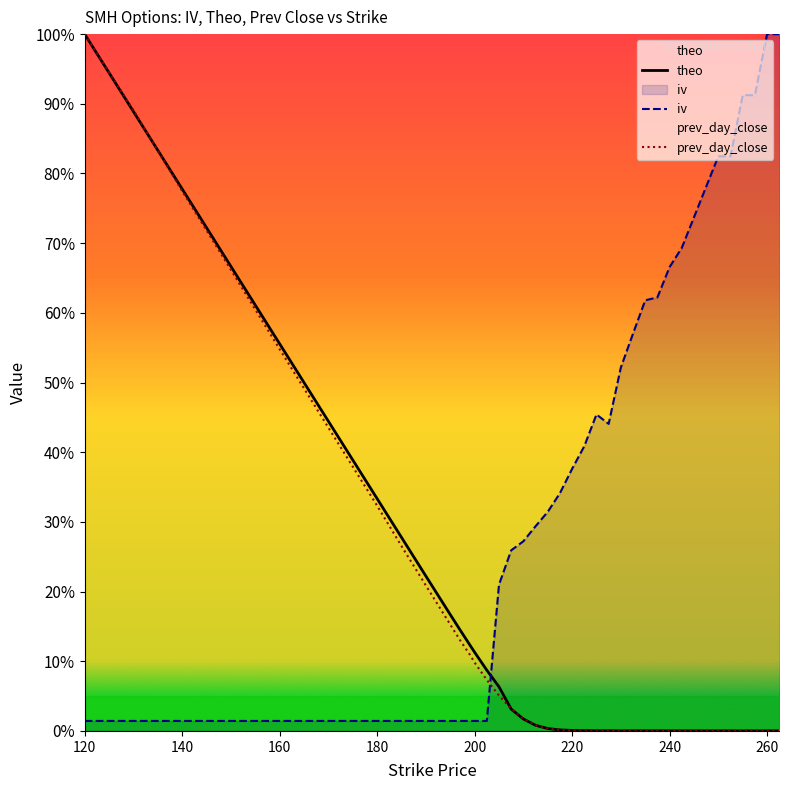

Which category has the highest value in the theo series?

120